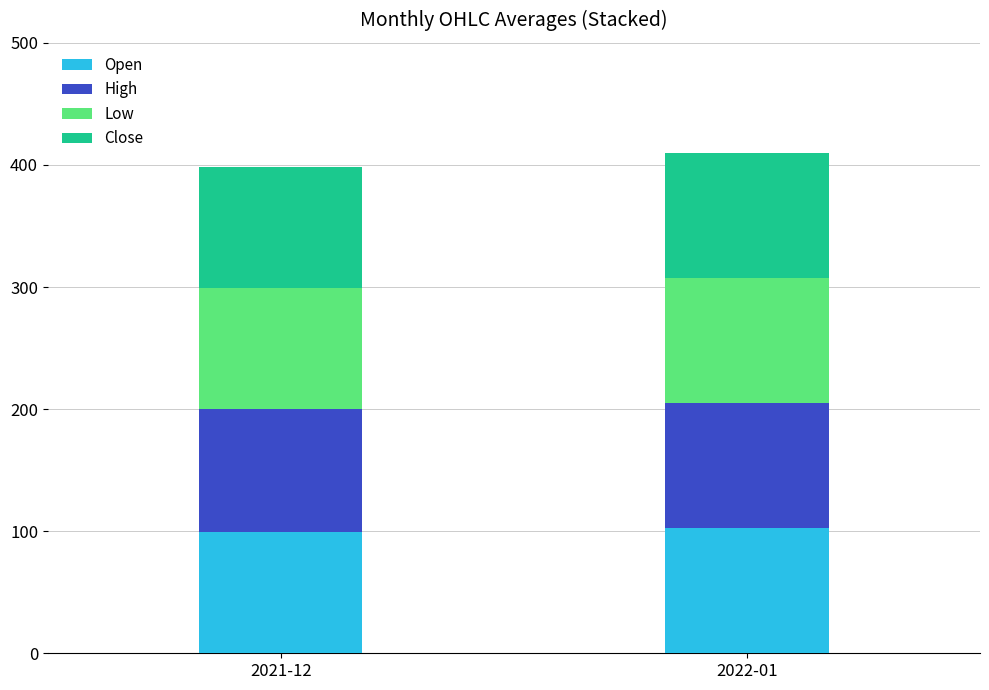

What is the total value across all series at 2021-12?

398.4